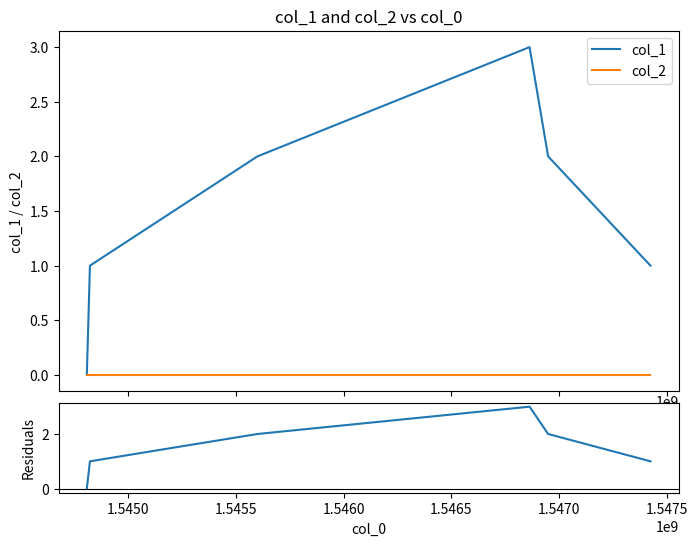

Reading right to left, what are all the values shown in this chart?

col_1: 1	2	3	2	1	0
col_2: 0	0	0	0	0	0
residuals: 1	2	3	2	1	0